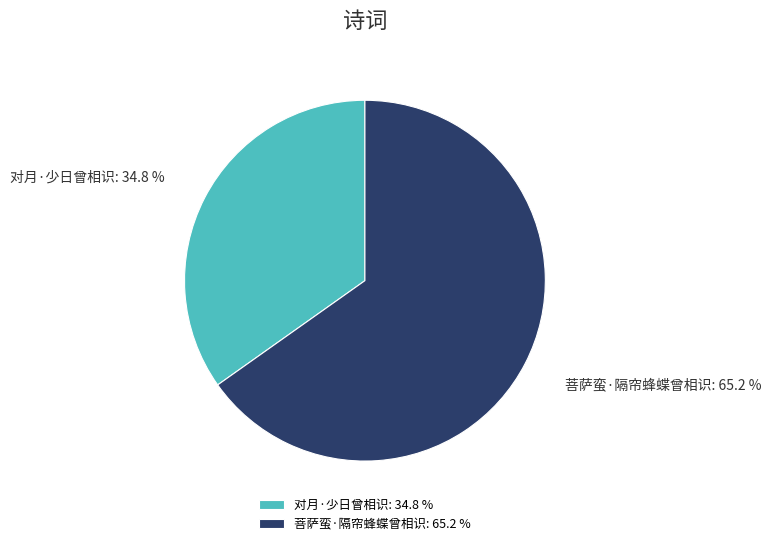

Approximately how many times larger is the value at 菩萨蛮·隔帘蜂蝶曾相识 compared to 对月·少日曾相识?

1.9